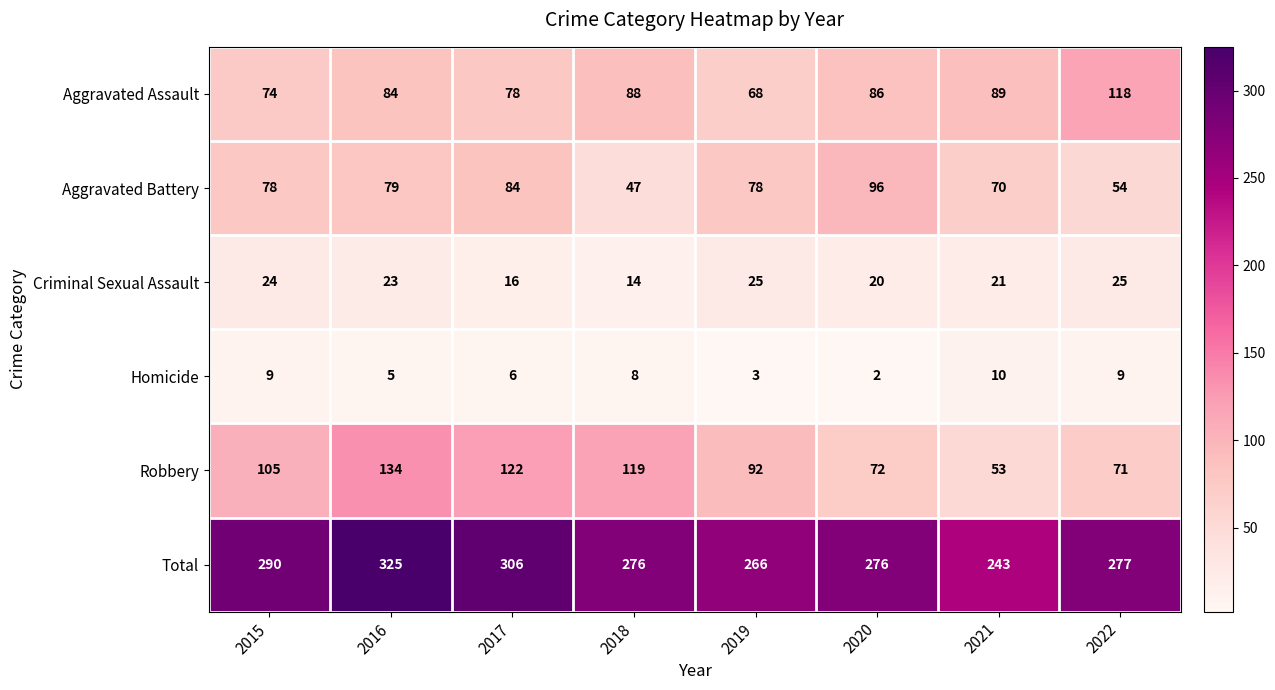

At which label is Robbery closest to 93?

2019